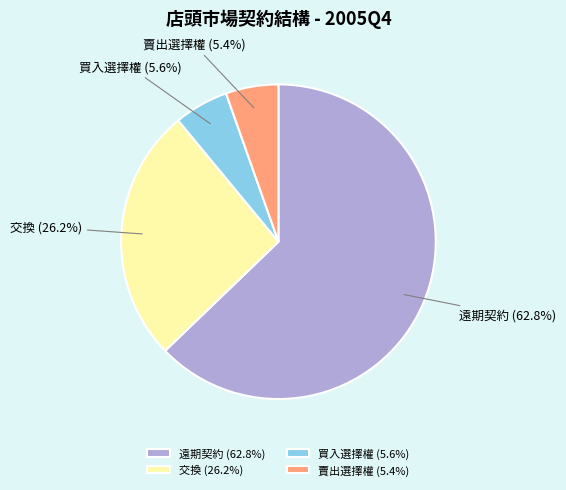

Is it true that 賣出選擇權 is 1% of the pie?

False